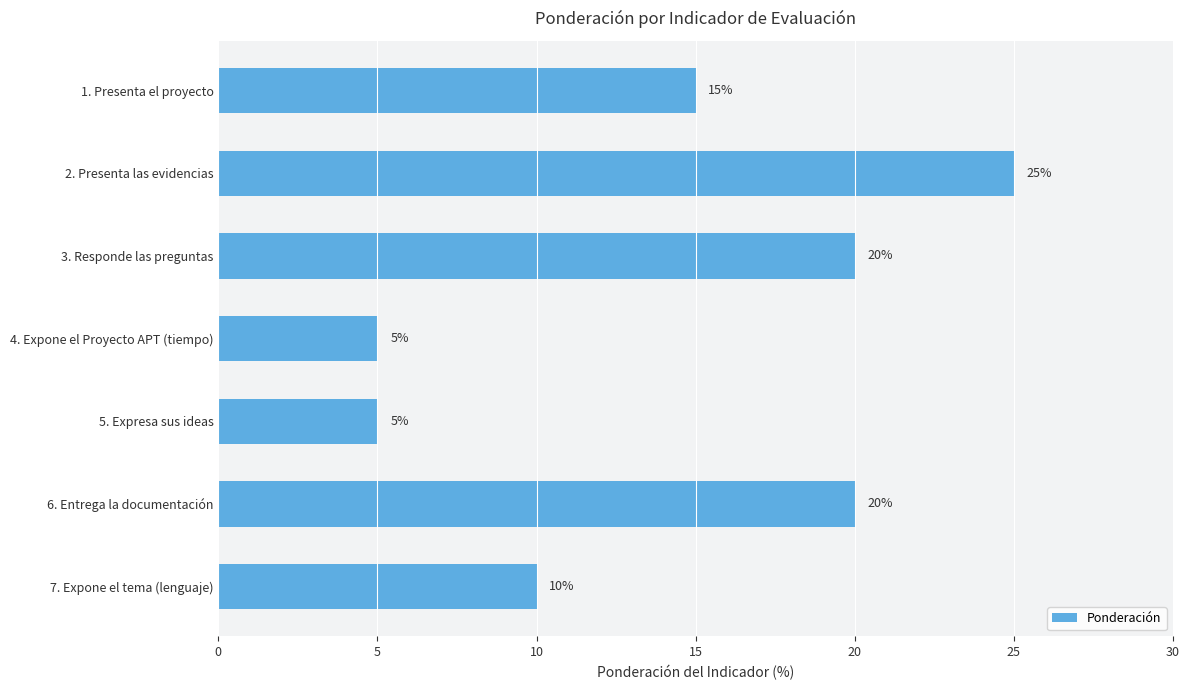

Reading top to bottom, extract all data points from this chart.

15	25	20	5	5	20	10